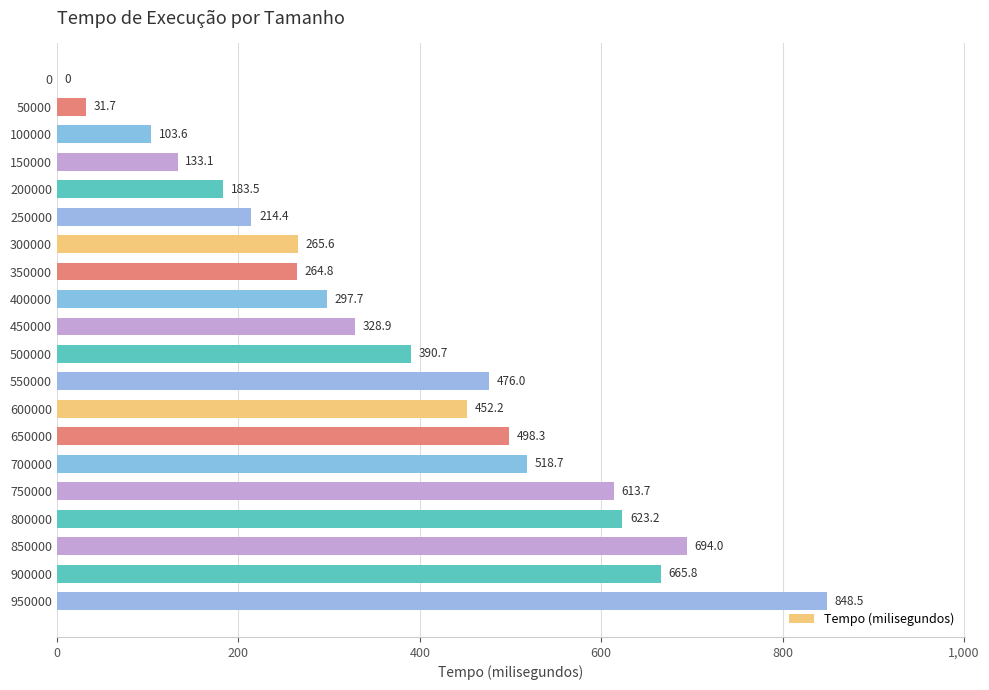

What is the maximum value shown in the chart?

848.5